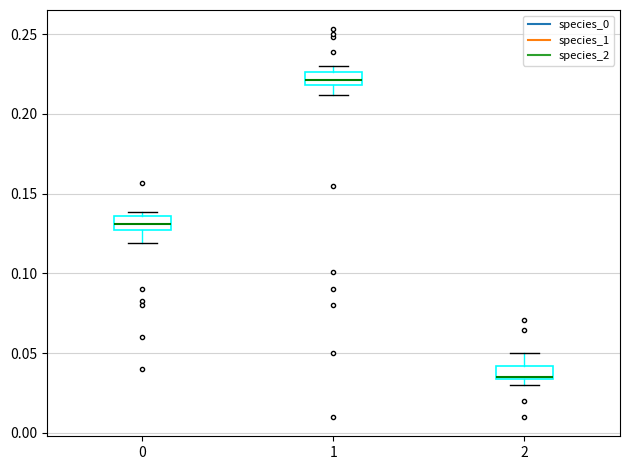

Which box has the highest median line?

1